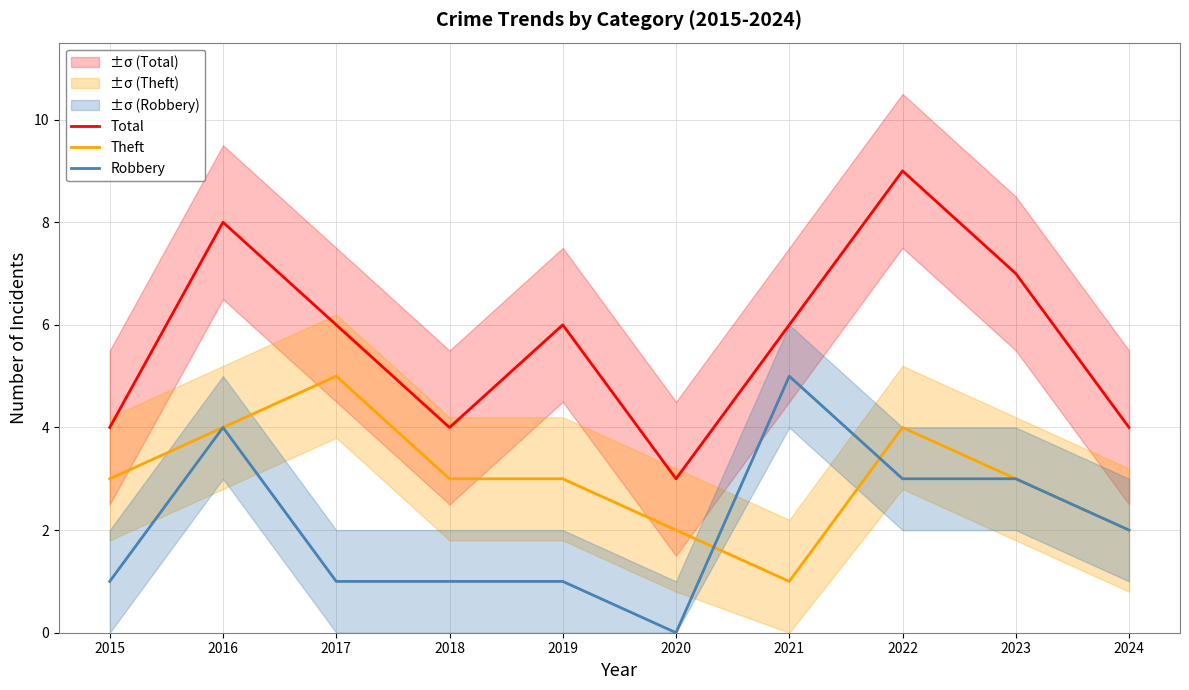

The value of Theft at 2015 is 2. True or false?

False